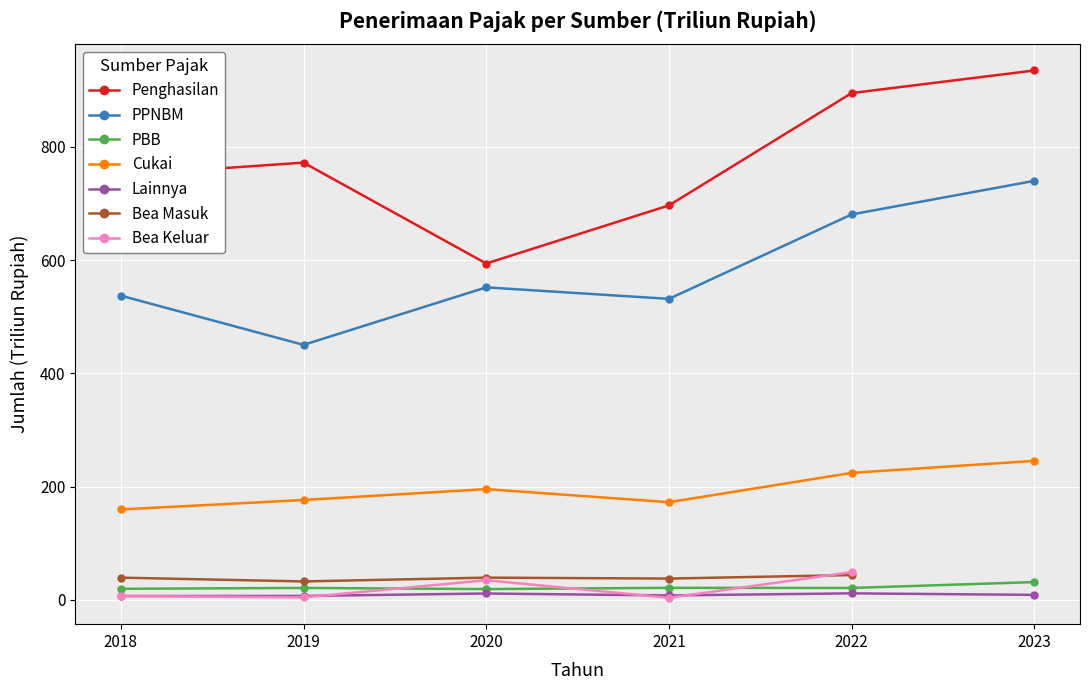

How many interior local valleys does the PBB series have?

2